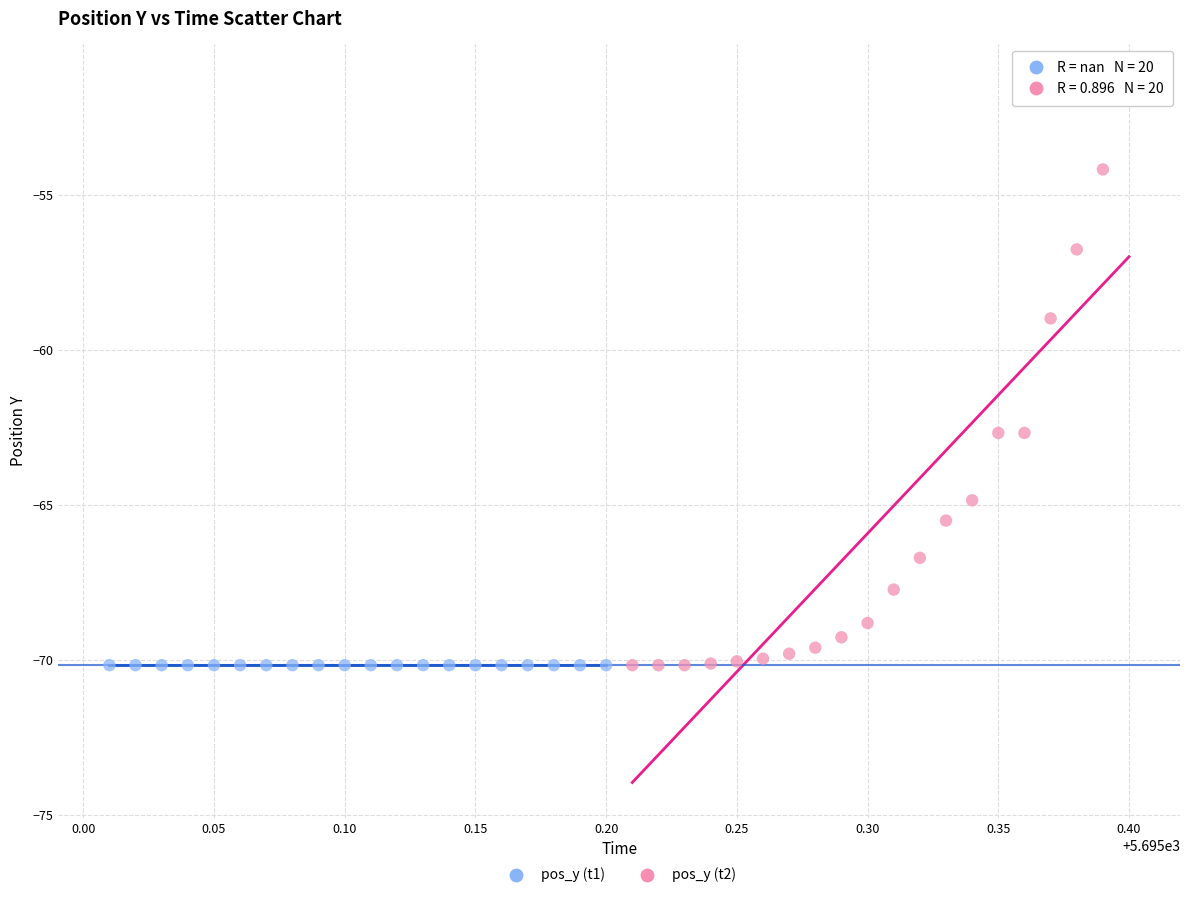

Which series reaches the maximum Y coordinate?

pos_y (t2)